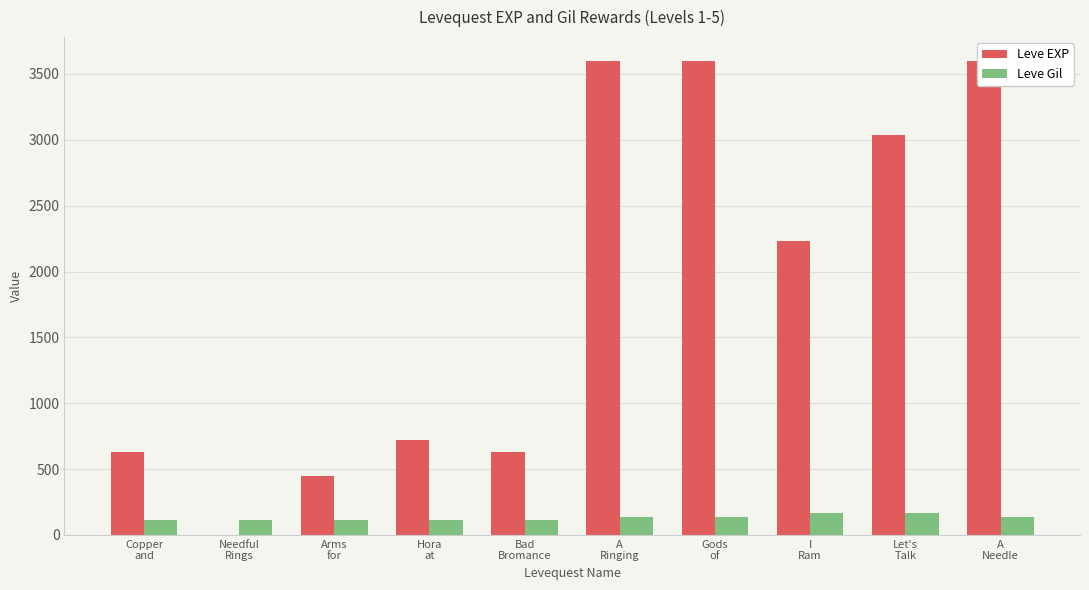

What is the maximum value for Leve EXP?

3600